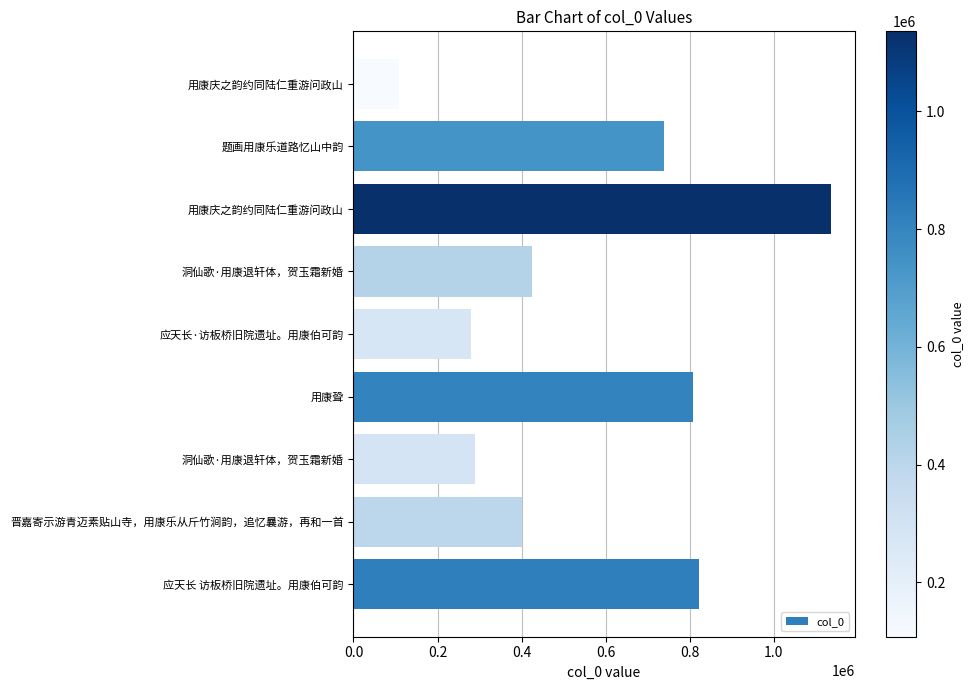

Count the number of categories in the chart.

9